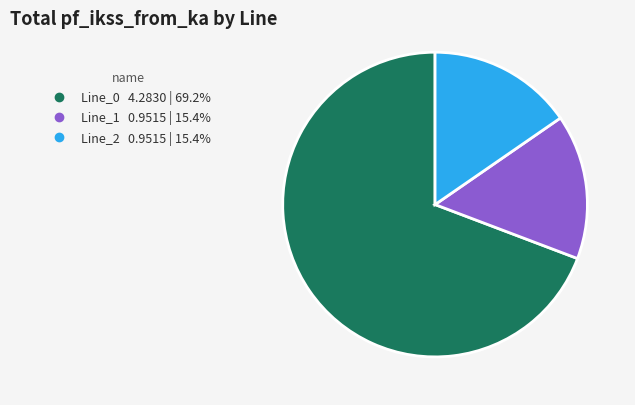

Does Line_0 represent more than half of the total?

Yes